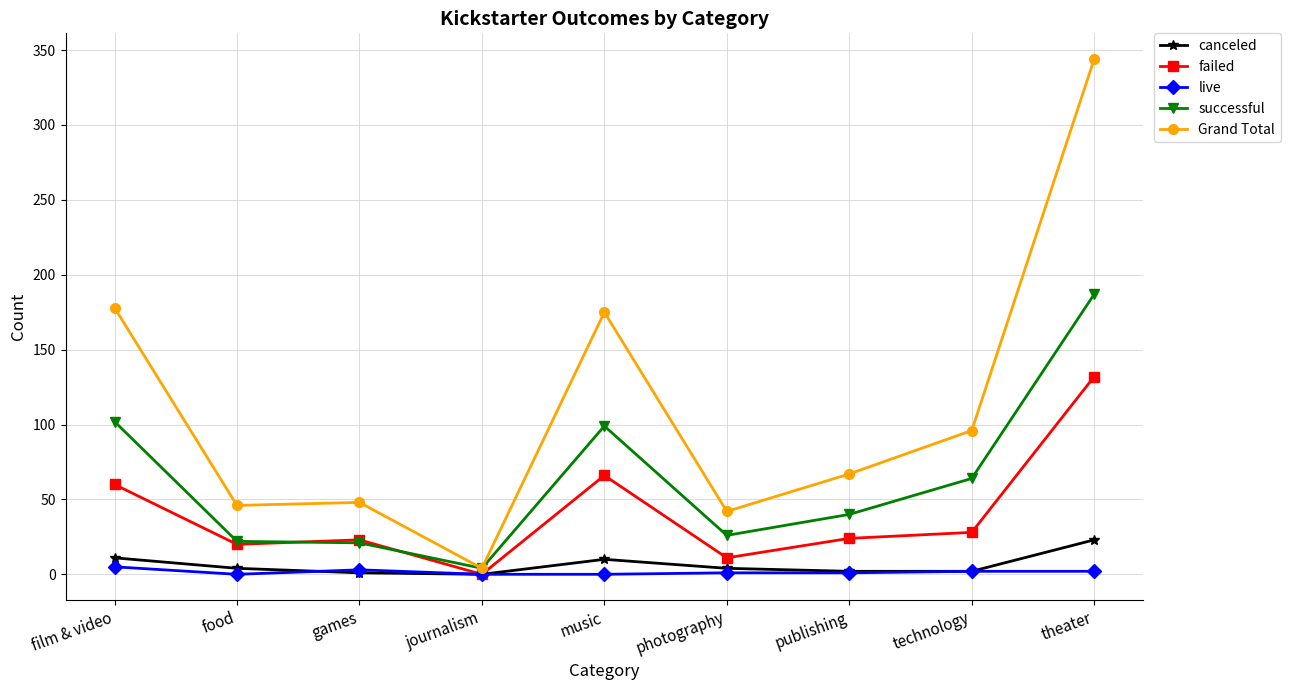

Rank the series by their maximum value, from lowest to highest.

live, canceled, failed, successful, Grand Total